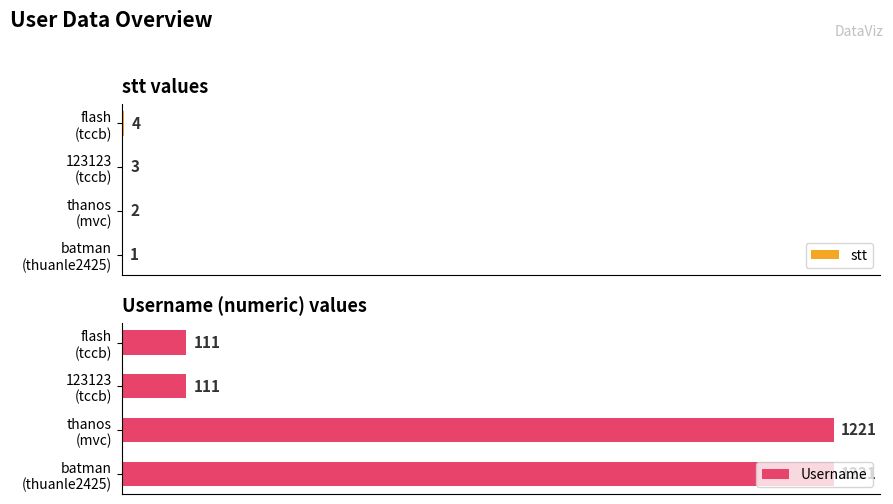

Reading left to right, transcribe all the data shown in this chart.

stt: 1	2	3	4
Username: 1221	1221	111	111